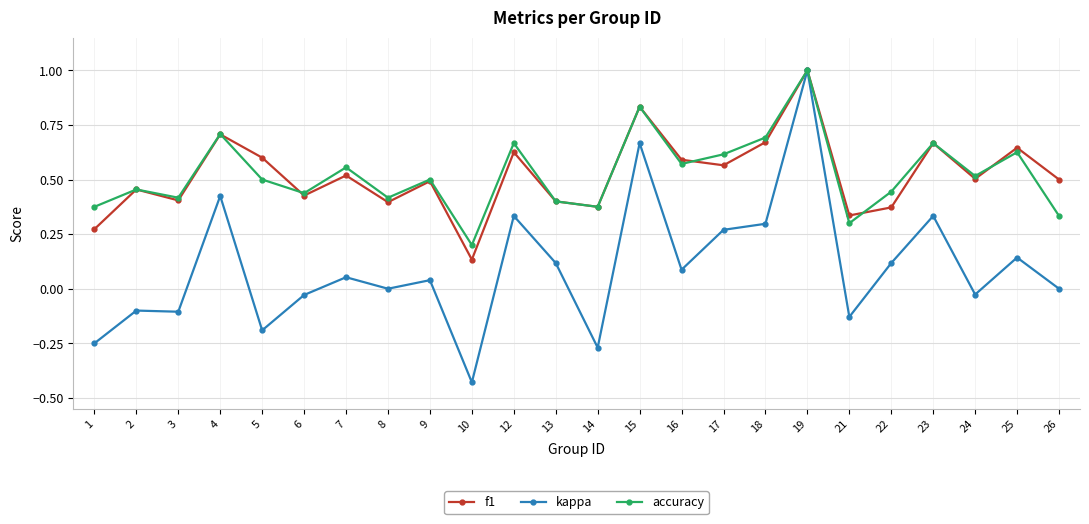

Which series has the largest range (max minus min)?

kappa